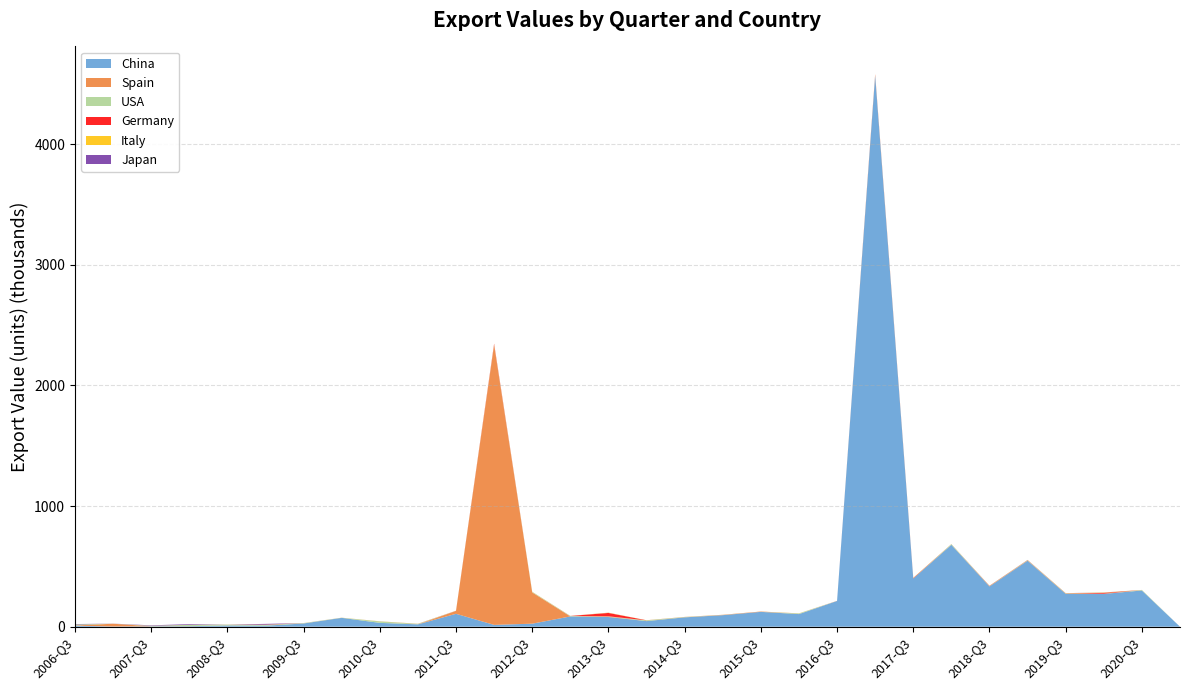

Reading left to right, extract all data points from this chart.

China: 2006-Q3=8765	2007-Q1=1892	2007-Q3=2987	2008-Q1=4129	2008-Q3=10425	2009-Q1=8366	2009-Q3=26583	2010-Q1=73352	2010-Q3=31748	2011-Q1=19468	2011-Q3=107017	2012-Q1=15048	2012-Q3=25066	2013-Q1=85044	2013-Q3=80226	2014-Q1=46292	2014-Q3=77438	2015-Q1=95573	2015-Q3=122826	2016-Q1=104511	2016-Q3=213212	2017-Q1=4566400	2017-Q3=399041	2018-Q1=678672	2018-Q3=333895	2019-Q1=546895	2019-Q3=272609	2020-Q1=271957	2020-Q3=299996	2021-Q1=0
Spain: 2006-Q3=1888	2007-Q1=22679	2007-Q3=1036	2008-Q1=690	2008-Q3=829	2009-Q1=39	2009-Q3=547	2010-Q1=188	2010-Q3=152	2011-Q1=371	2011-Q3=23865	2012-Q1=2319055	2012-Q3=259328	2013-Q1=460	2013-Q3=3483	2014-Q1=476	2014-Q3=313	2015-Q1=1694	2015-Q3=509	2016-Q1=258	2016-Q3=94	2017-Q1=5359	2017-Q3=188	2018-Q1=290	2018-Q3=4312	2019-Q1=2905	2019-Q3=736	2020-Q1=1528	2020-Q3=107	2021-Q1=0
USA: 2006-Q3=7560	2007-Q1=135	2007-Q3=3297	2008-Q1=10230	2008-Q3=5696	2009-Q1=5776	2009-Q3=2652	2010-Q1=642	2010-Q3=11457	2011-Q1=3621	2011-Q3=428	2012-Q1=3234	2012-Q3=3801	2013-Q1=3067	2013-Q3=2415	2014-Q1=5851	2014-Q3=2173	2015-Q1=543	2015-Q3=584	2016-Q1=5047	2016-Q3=270	2017-Q1=560	2017-Q3=274	2018-Q1=5050	2018-Q3=572	2019-Q1=2265	2019-Q3=1820	2020-Q1=214	2020-Q3=4091	2021-Q1=0
Germany: 2006-Q3=63	2007-Q1=92	2007-Q3=18	2008-Q1=327	2008-Q3=281	2009-Q1=1966	2009-Q3=24	2010-Q1=40	2010-Q3=254	2011-Q1=430	2011-Q3=433	2012-Q1=7672	2012-Q3=133	2013-Q1=391	2013-Q3=27978	2014-Q1=447	2014-Q3=405	2015-Q1=359	2015-Q3=1088	2016-Q1=112	2016-Q3=392	2017-Q1=5231	2017-Q3=3339	2018-Q1=208	2018-Q3=605	2019-Q1=874	2019-Q3=954	2020-Q1=6333	2020-Q3=31	2021-Q1=0
Italy: 2006-Q3=355	2007-Q1=129	2007-Q3=478	2008-Q1=255	2008-Q3=341	2009-Q1=1013	2009-Q3=263	2010-Q1=547	2010-Q3=979	2011-Q1=591	2011-Q3=448	2012-Q1=1152	2012-Q3=1191	2013-Q1=517	2013-Q3=1795	2014-Q1=626	2014-Q3=712	2015-Q1=674	2015-Q3=912	2016-Q1=608	2016-Q3=380	2017-Q1=2376	2017-Q3=1940	2018-Q1=641	2018-Q3=164	2019-Q1=372	2019-Q3=1678	2020-Q1=2555	2020-Q3=449	2021-Q1=0
Japan: 2006-Q3=3332	2007-Q1=526	2007-Q3=3596	2008-Q1=5539	2008-Q3=94	2009-Q1=6219	2009-Q3=157	2010-Q1=113	2010-Q3=207	2011-Q1=161	2011-Q3=320	2012-Q1=47	2012-Q3=97	2013-Q1=145	2013-Q3=435	2014-Q1=75	2014-Q3=92	2015-Q1=46	2015-Q3=57	2016-Q1=70	2016-Q3=63	2017-Q1=42	2017-Q3=130	2018-Q1=131	2018-Q3=128	2019-Q1=305	2019-Q3=452	2020-Q1=1097	2020-Q3=43	2021-Q1=0